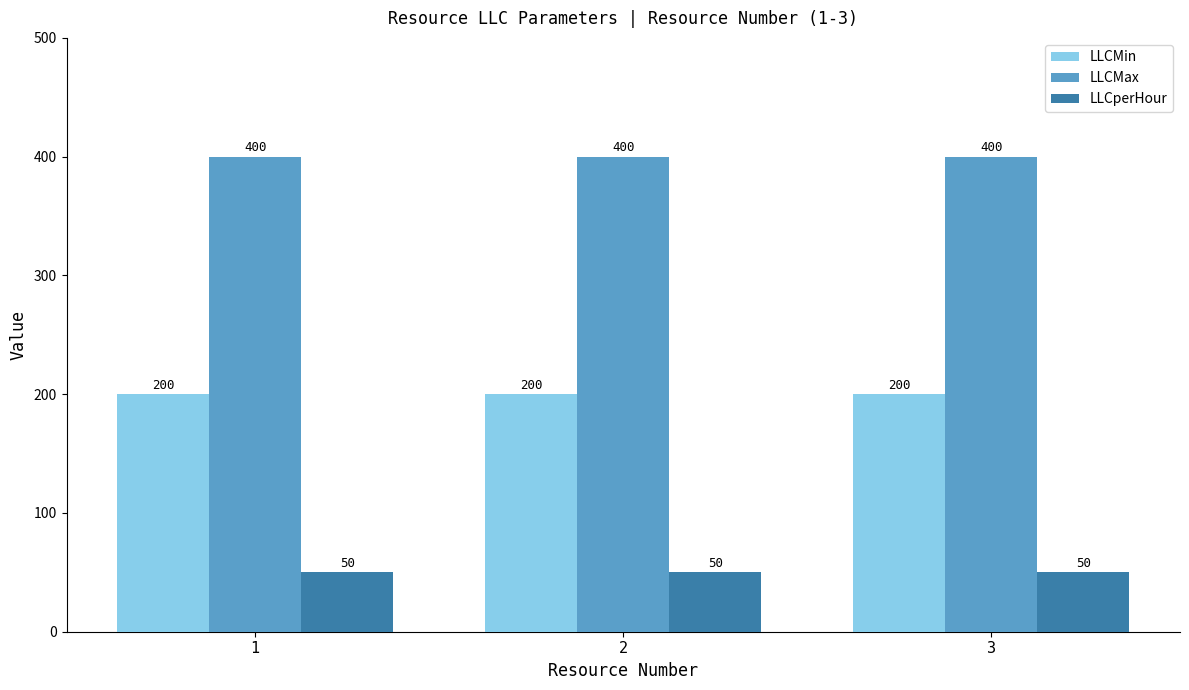

What is the minimum value for LLCMin?

200